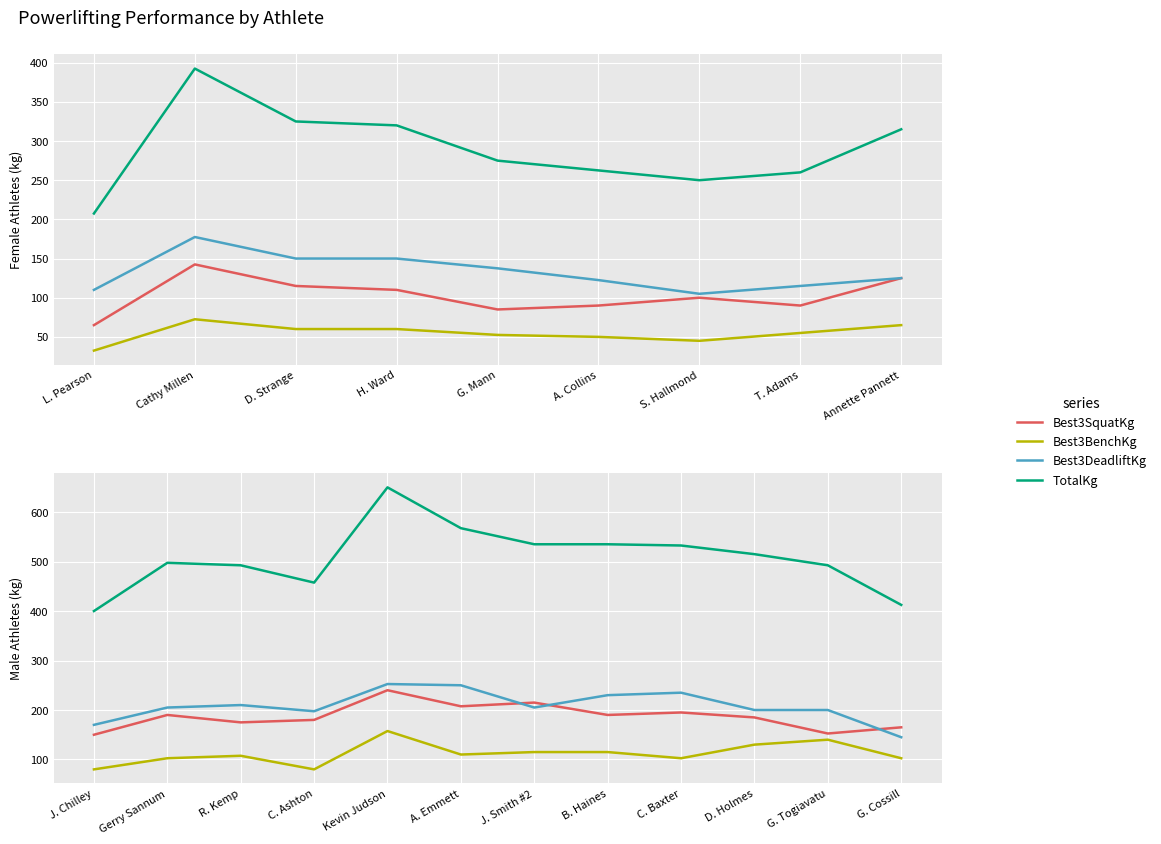

Which series has the largest total across all categories?

TotalKg